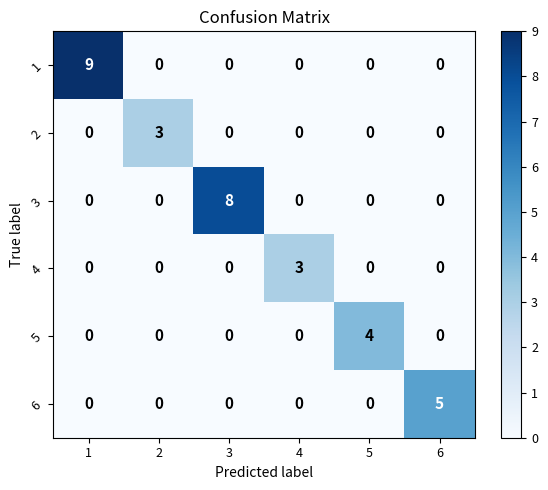

What is the maximum value shown in the chart?

9